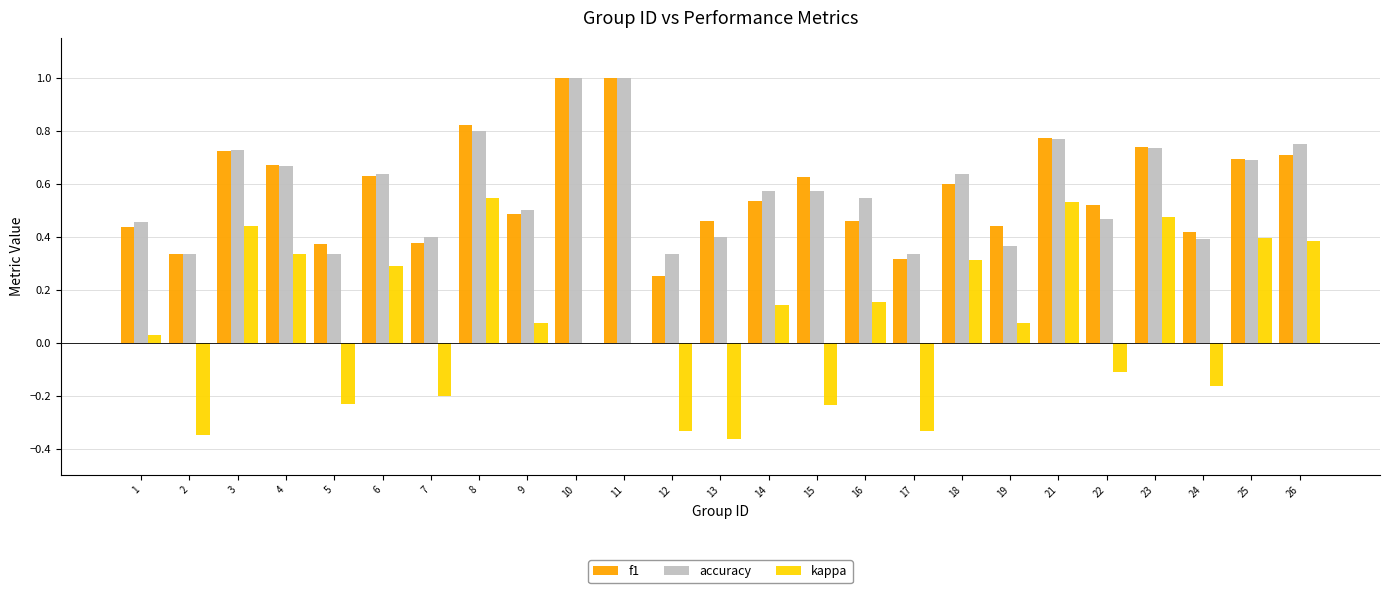

How many groups of bars are there?

25